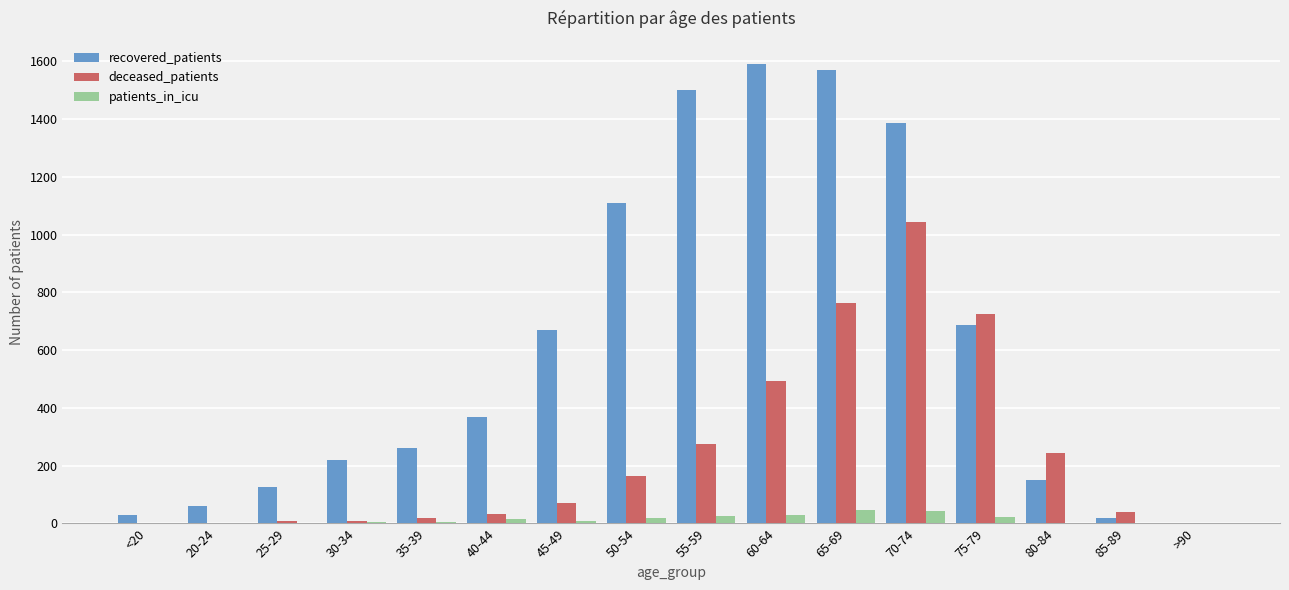

Is the value of patients_in_icu at 70-74 greater than the value of deceased_patients at 75-79?

No